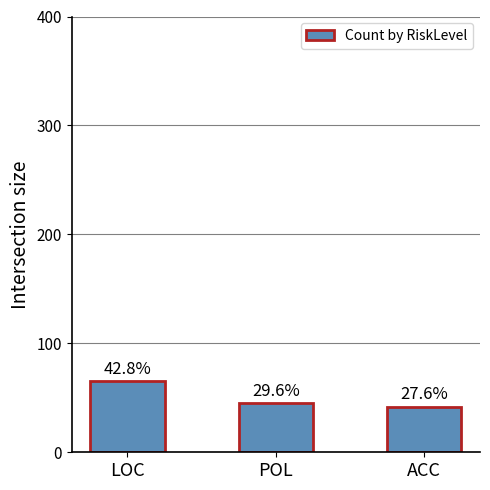

Are the bars horizontal?

No